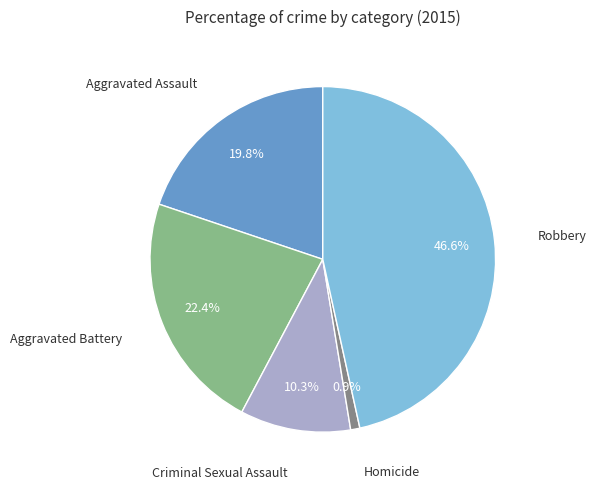

Does Aggravated Battery account for over 50% of the chart?

No